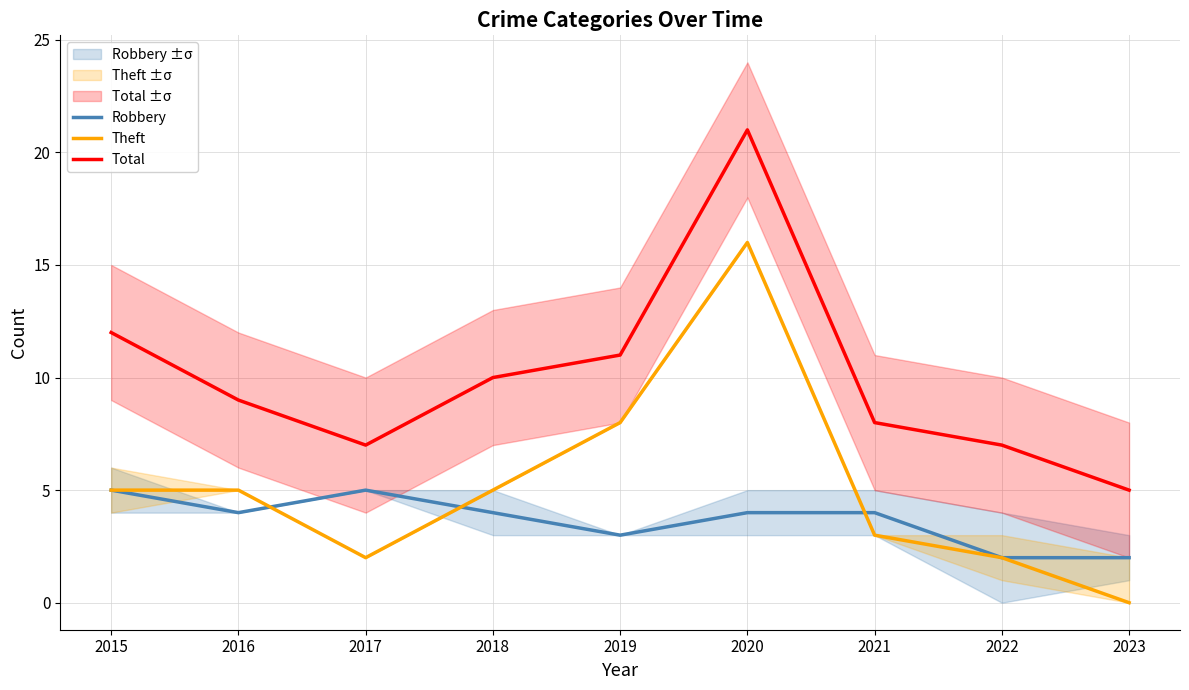

Rank the series by their maximum value, from lowest to highest.

Robbery, Theft, Total